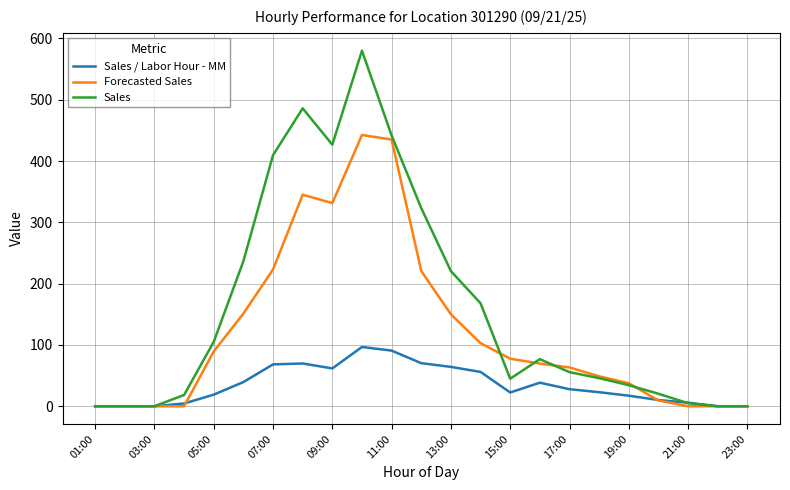

What is the sum of all Forecasted Sales values?

2797.0